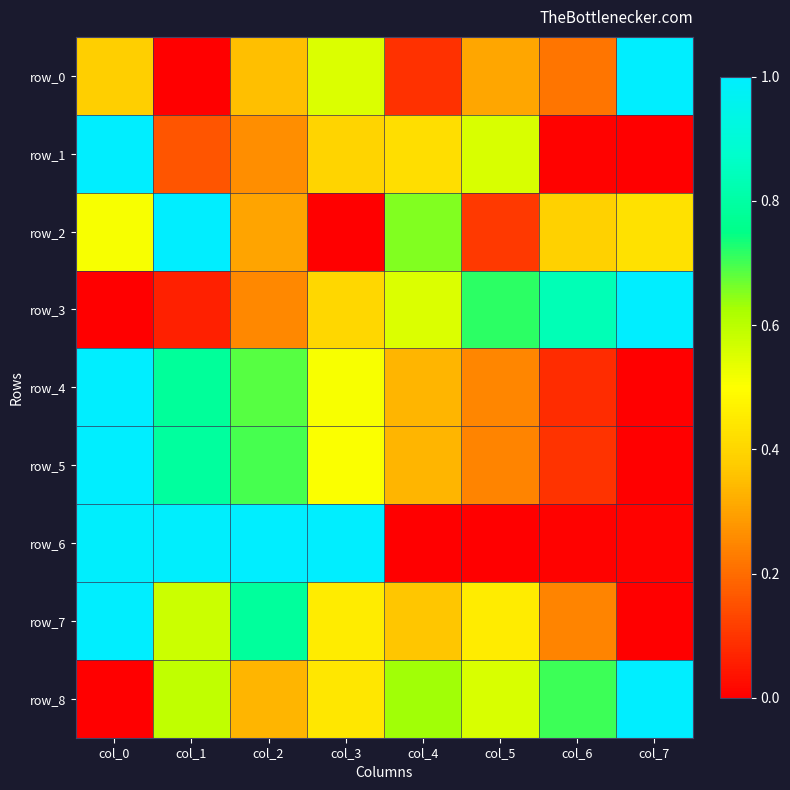

Which category has the lowest value across all series?

col_1